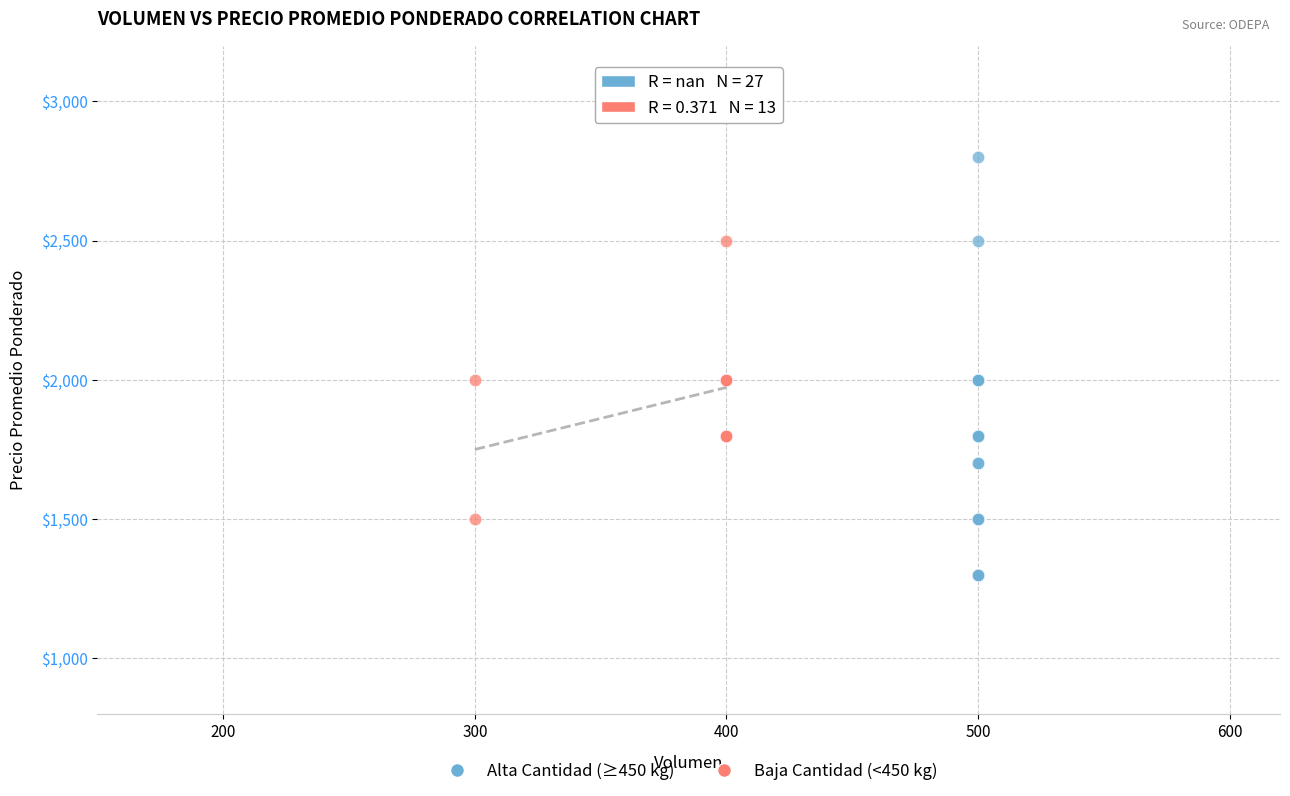

Which series reaches the minimum Y coordinate?

Alta Cantidad (≥450 kg)